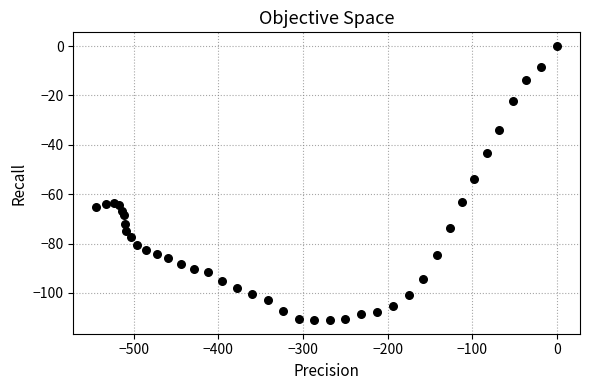

What is the range of Y values (max minus min)?

111.0